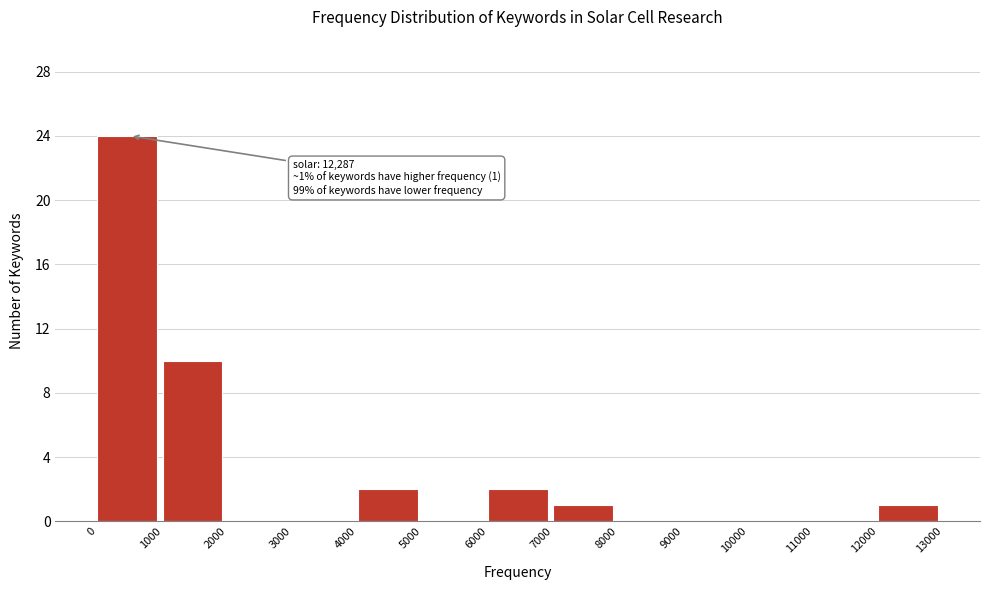

Which range on the x-axis has the tallest bar?

0 to 1000